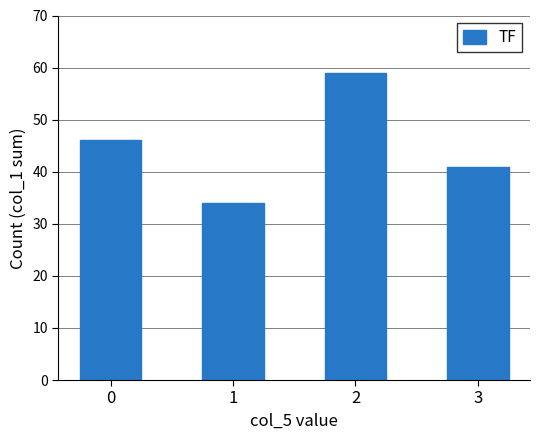

How many series are shown in this chart?

1